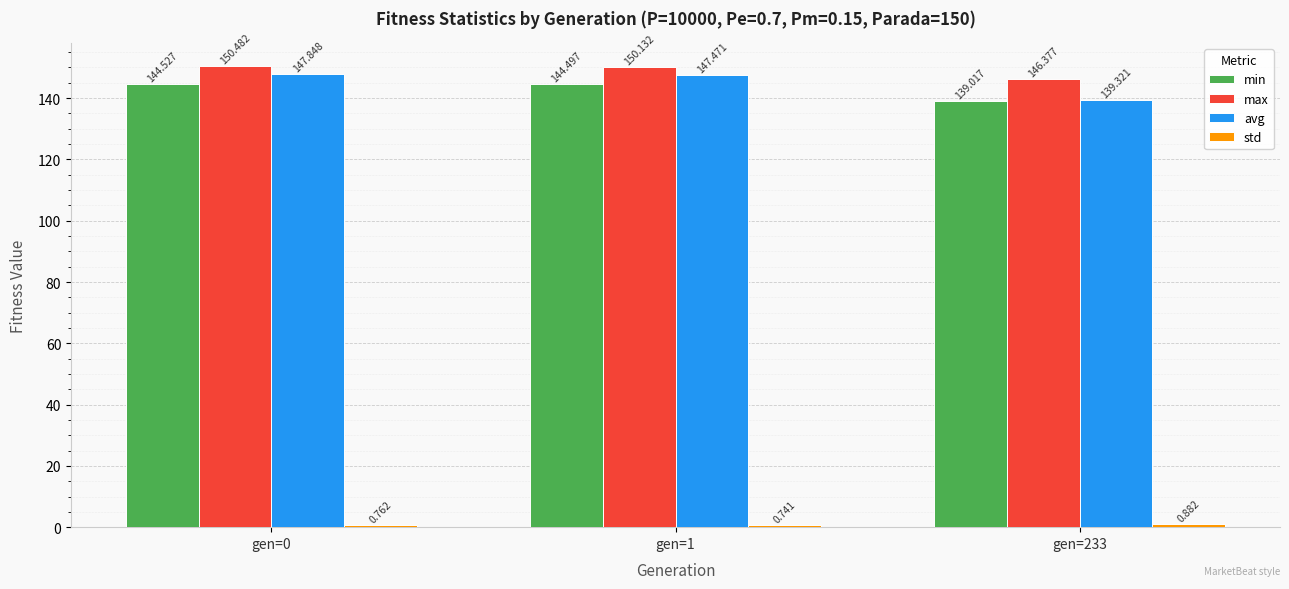

Is it true that min equals 139.0 at gen=233?

True